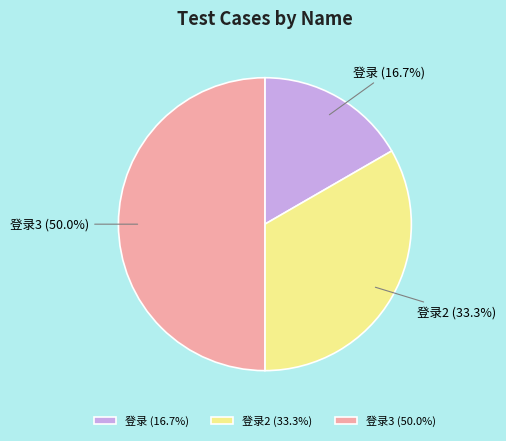

To the nearest percent, what is the average slice percentage?

33%